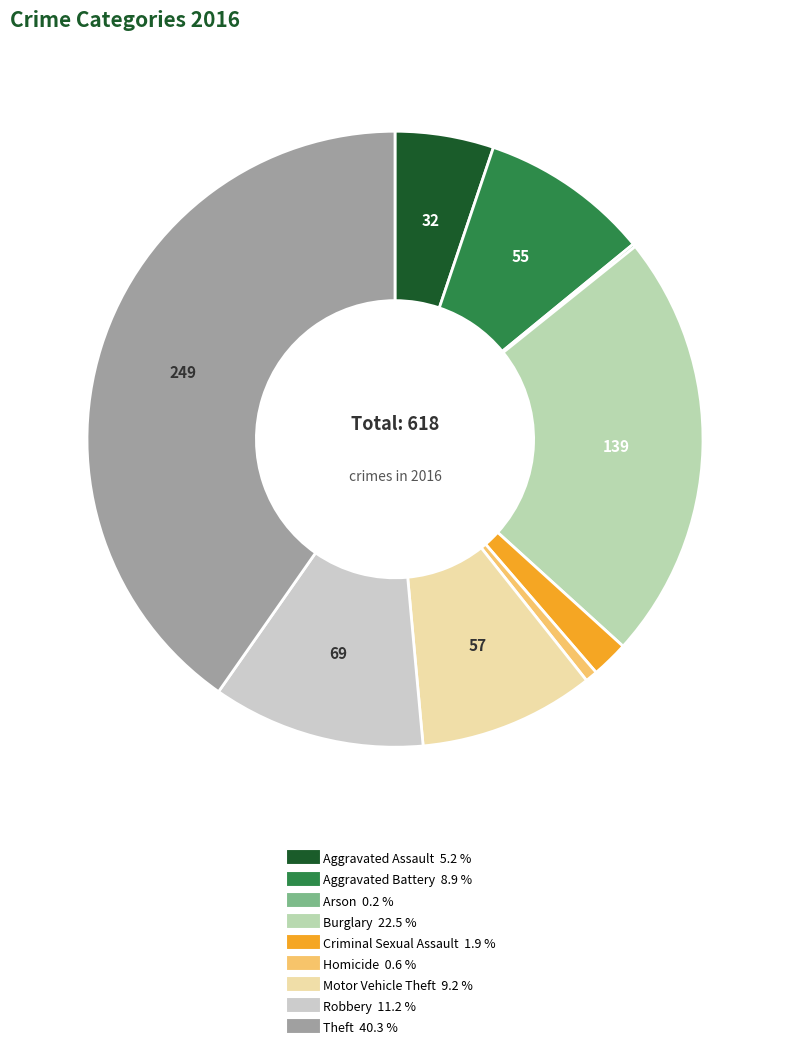

What is the change in value from Criminal Sexual Assault to Robbery?

+57